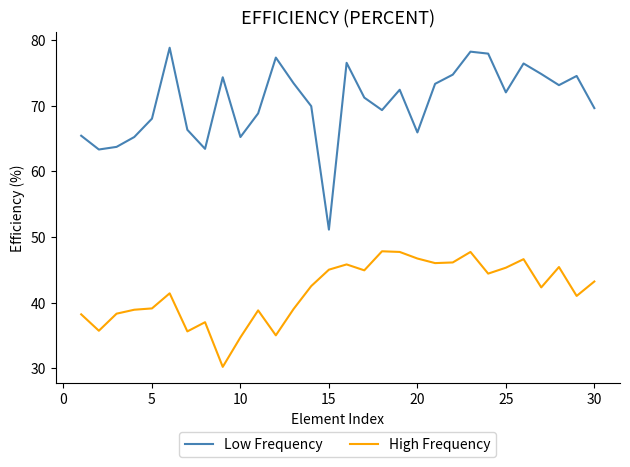

What is the difference between the maximum and minimum values in the High Frequency series?

17.6